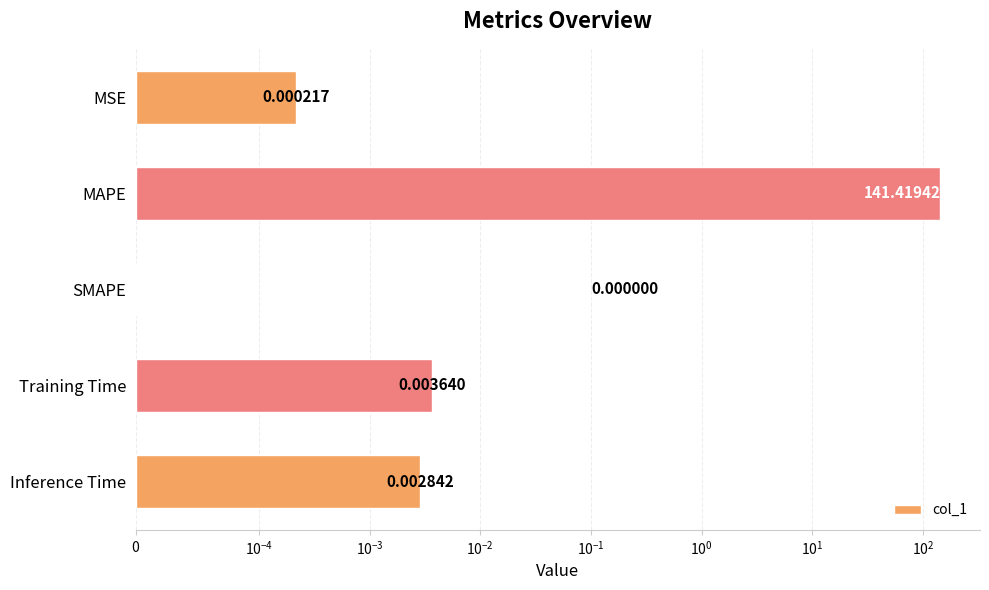

How many series are shown in this chart?

1